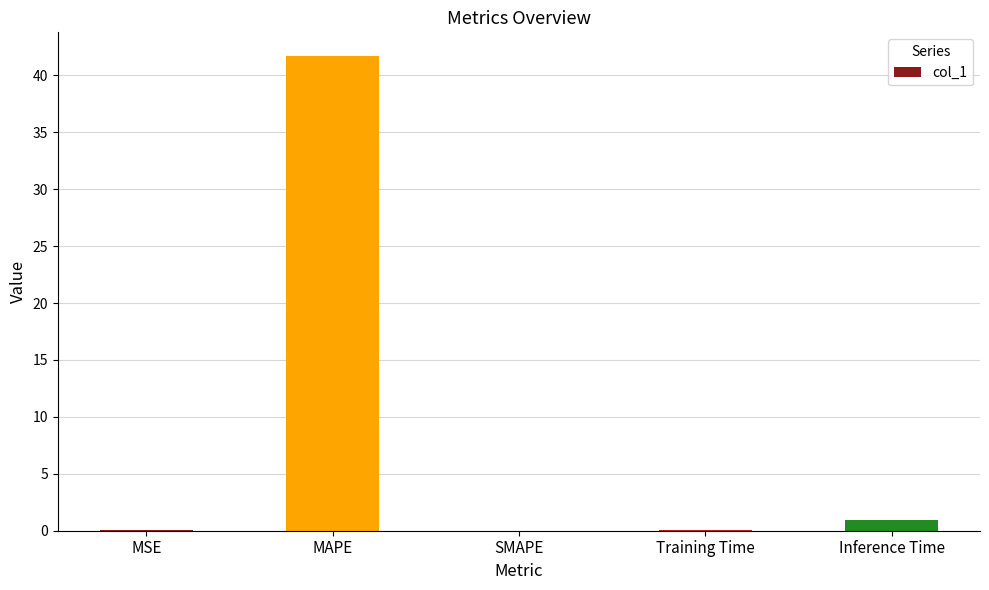

How many distinct data groups are displayed?

1